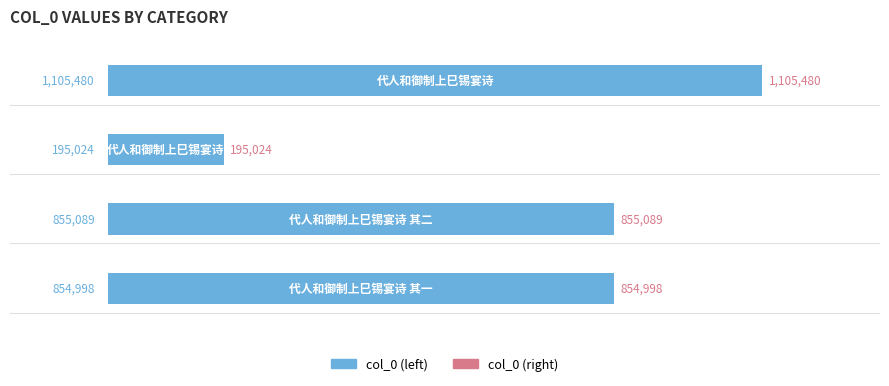

Count the number of categories in the chart.

4